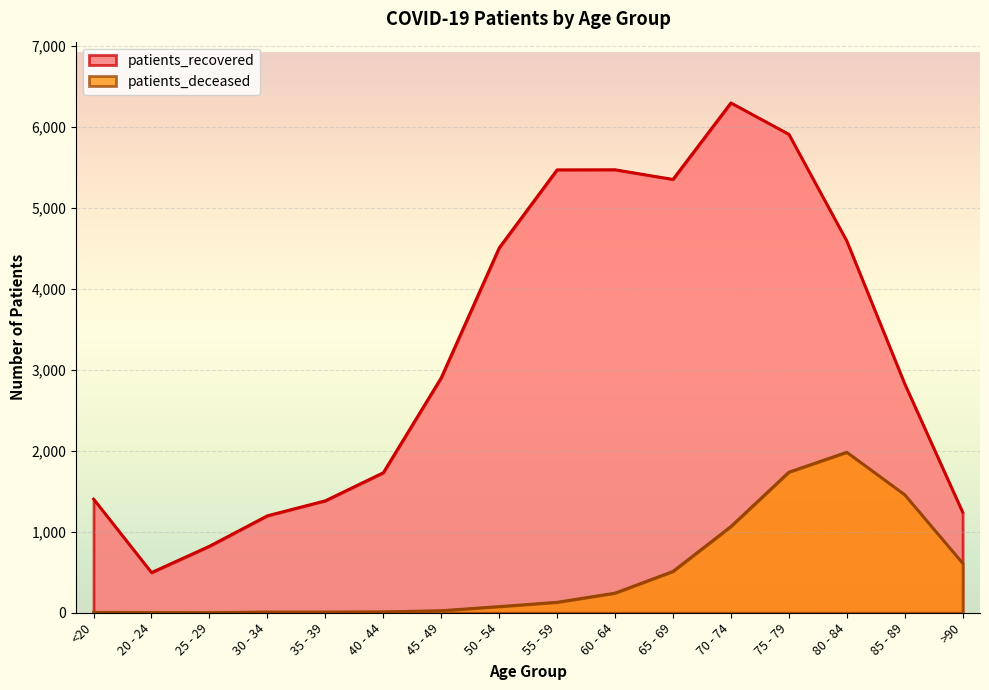

What is the total value across all series at 75 - 79?

7643